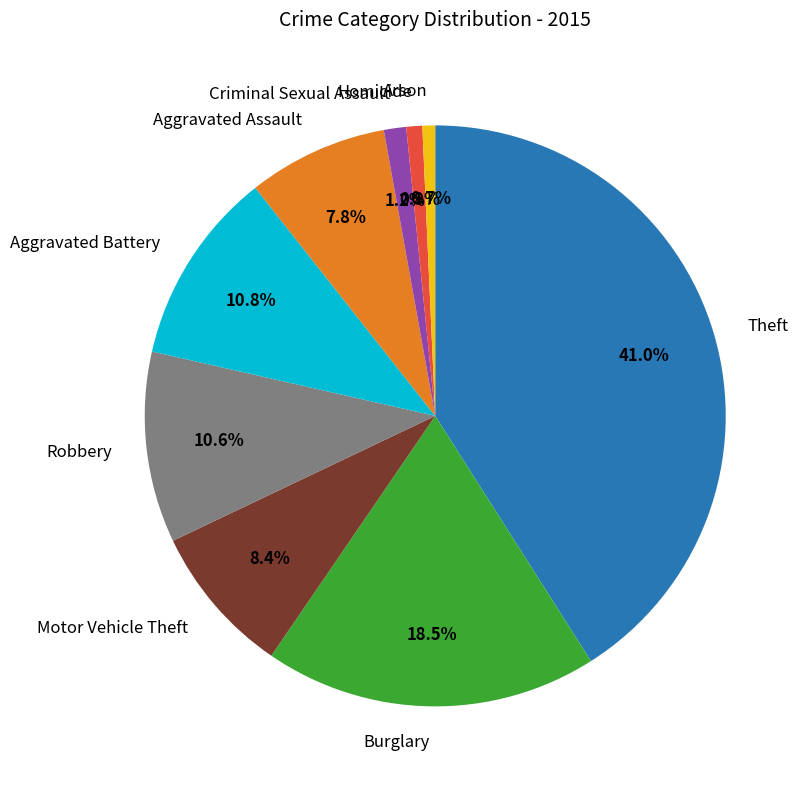

To the nearest percent, what percentage of the pie is Homicide?

1%